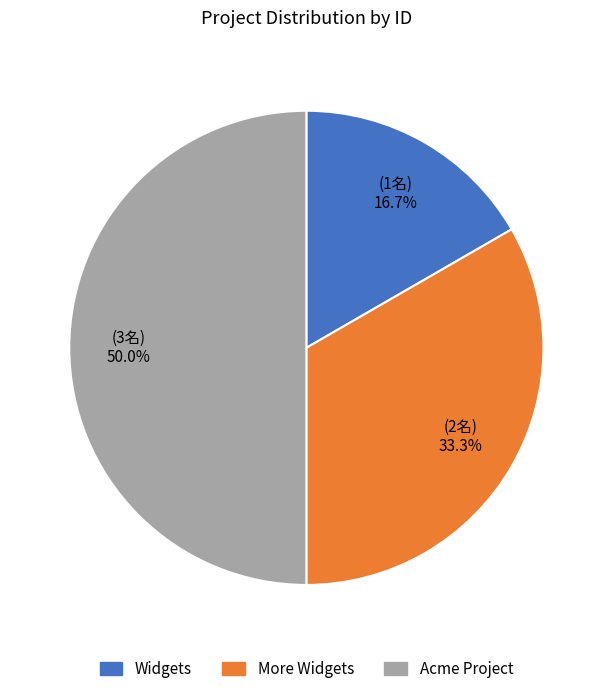

What is the ratio of the value at Widgets to the value at Acme Project?

0.3